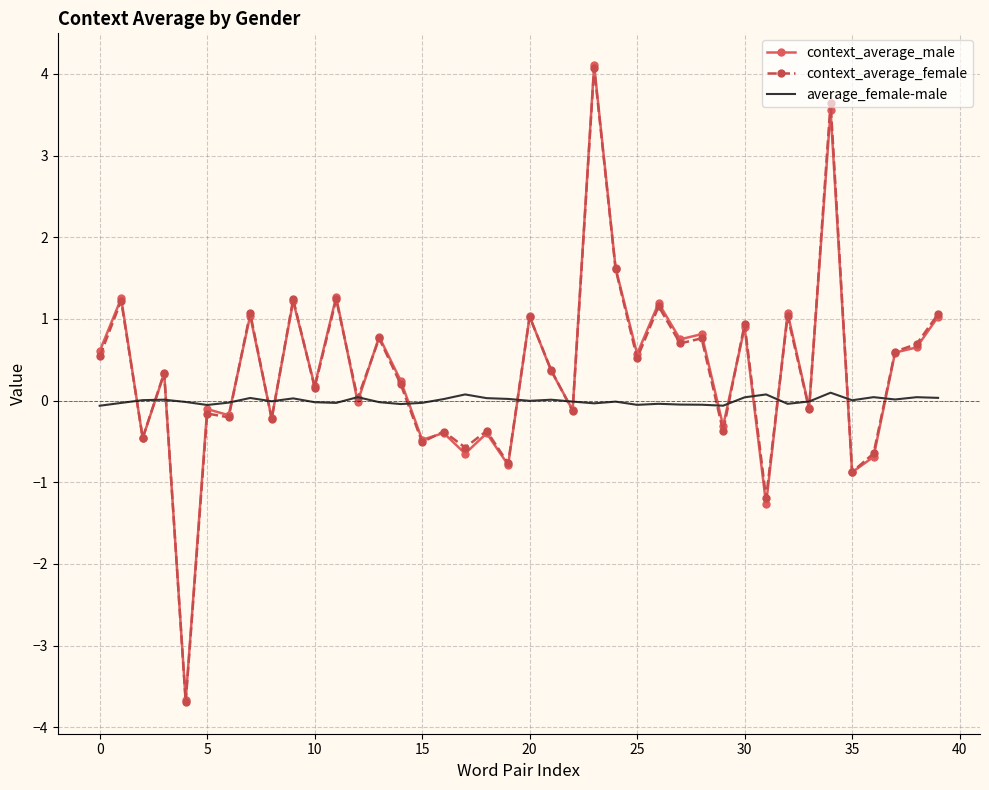

True or false: average_female-male has more than 2 points higher than both neighbors.

True